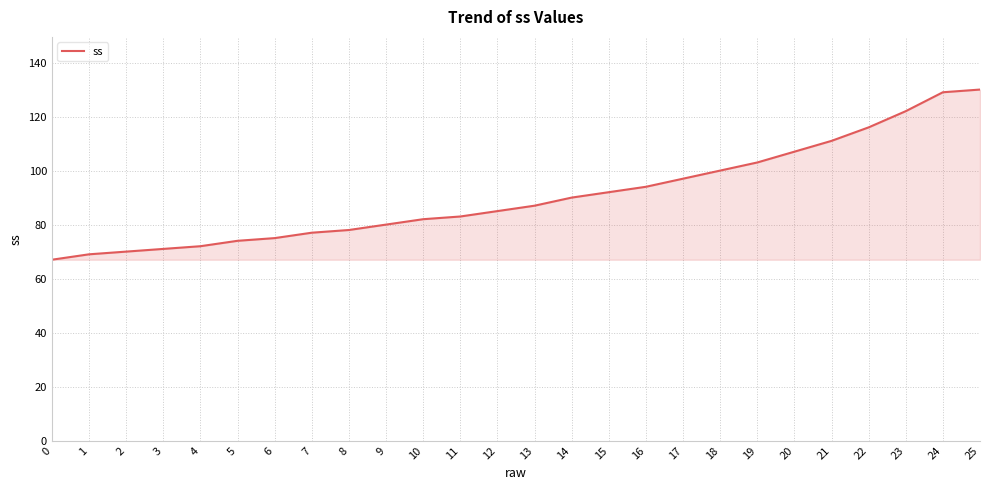

What is the minimum value shown in the chart?

67